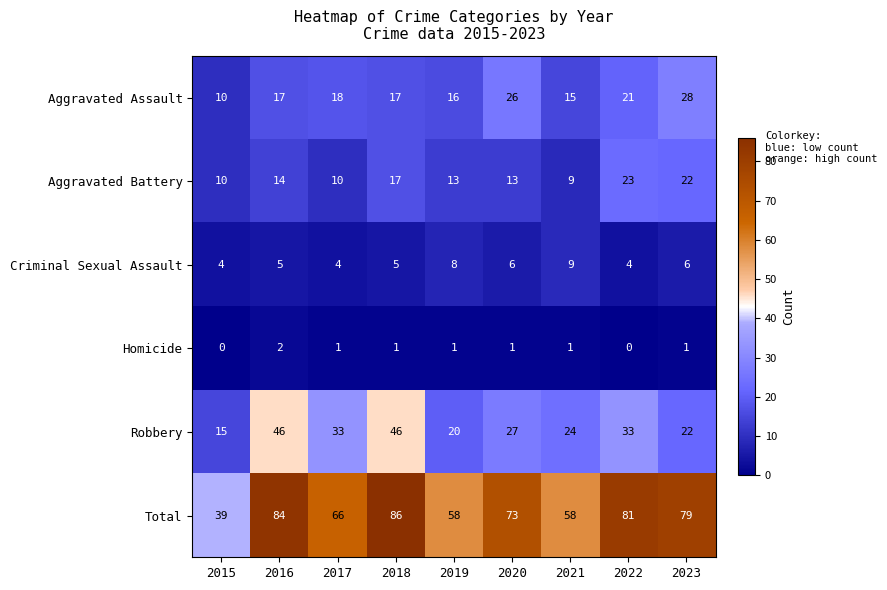

The Aggravated Assault series shows 21 at 2022. True or false?

True